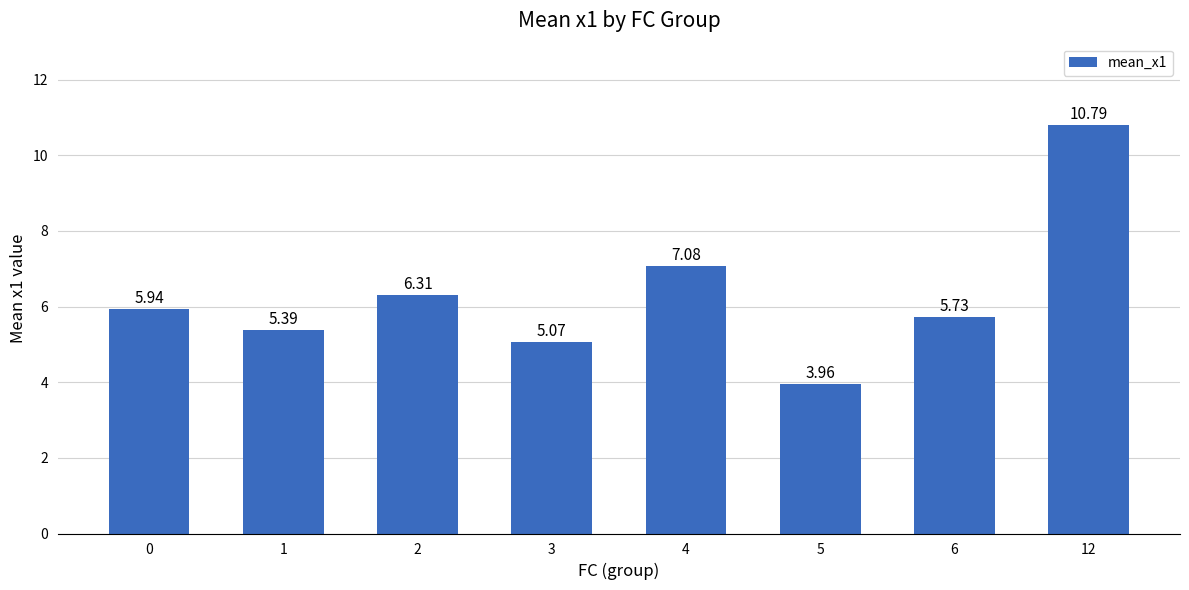

At which category does the chart reach its peak across all series?

12